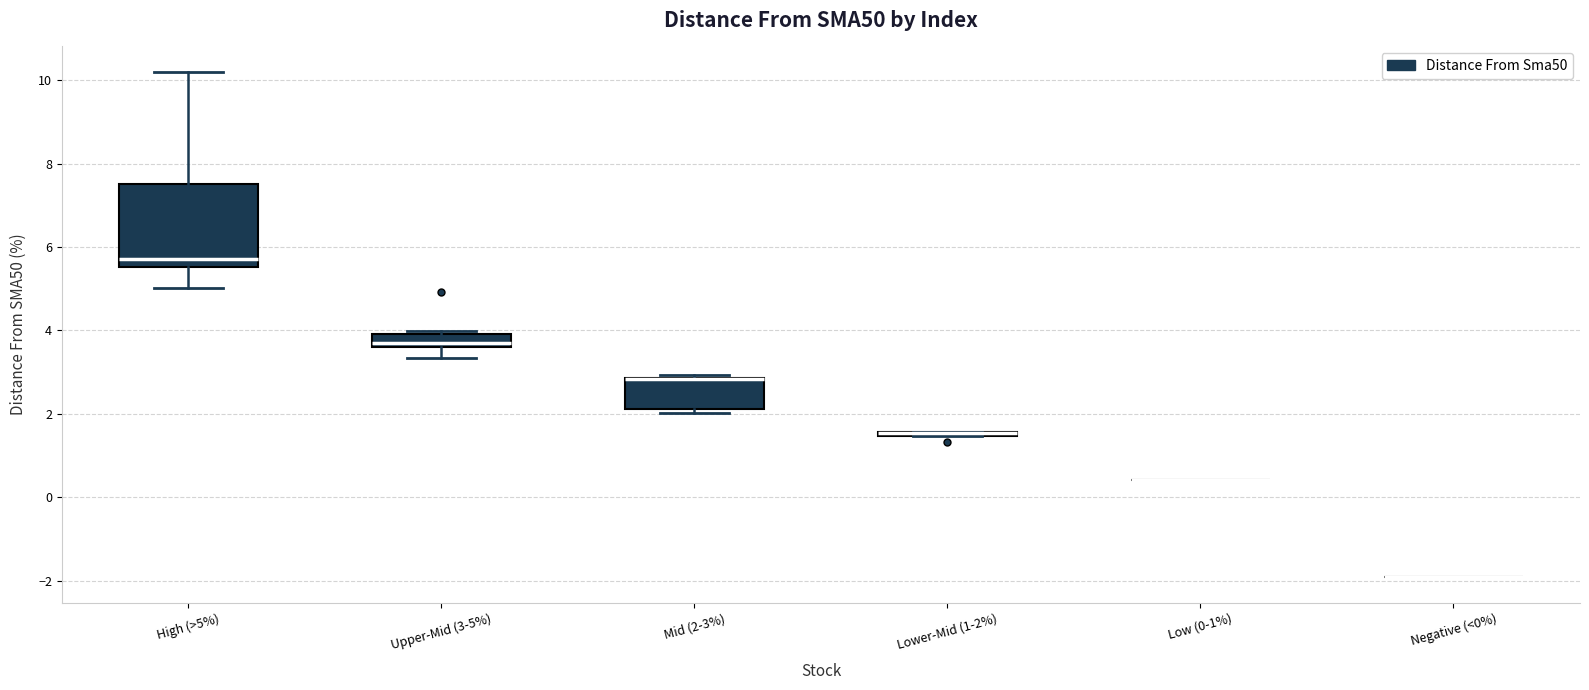

Where is the lower edge of the box for High (>5%) on the y-axis? The values are not printed on the chart, so give them approximately, as read against the axis.

5.6